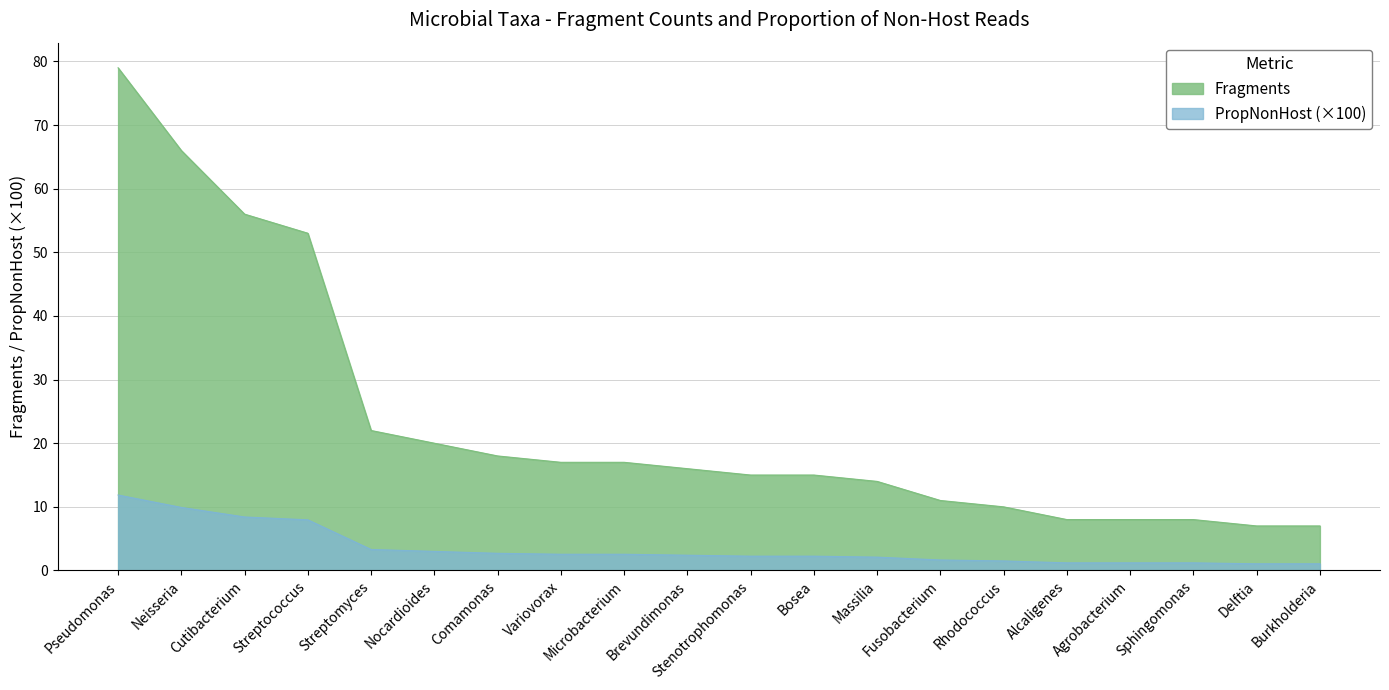

True or false: Fragments and PropNonHost_scaled cross at least once.

False